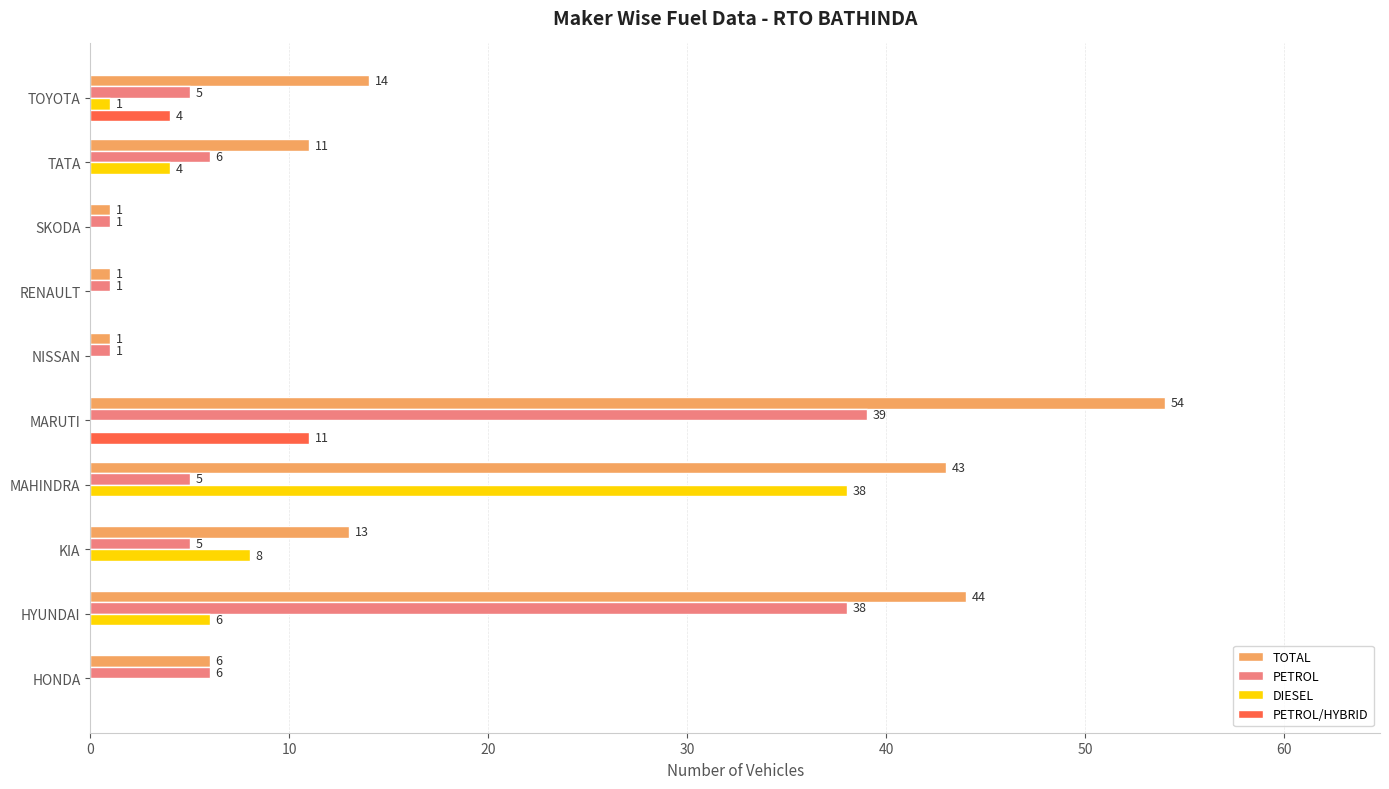

What is the greatest value displayed?

54